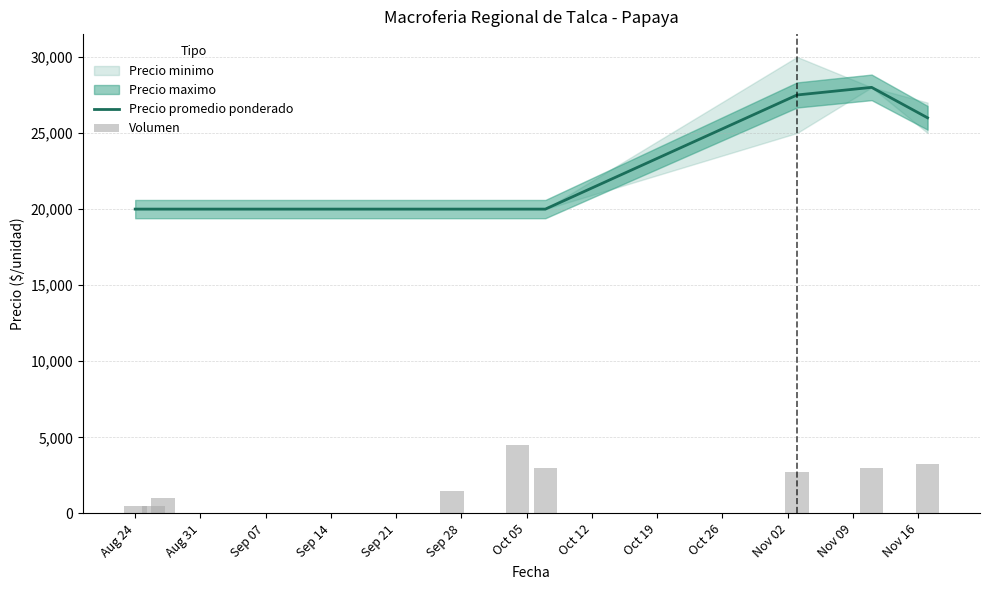

Does the chart contain stacked bars?

No